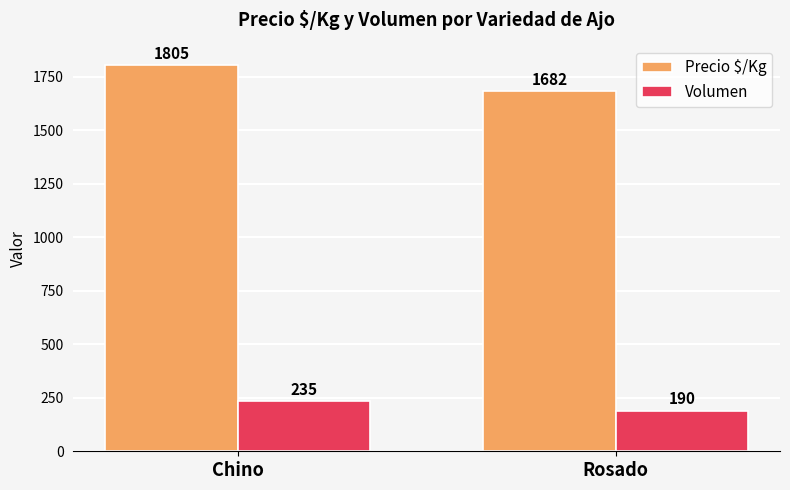

Between Chino and Rosado, which series saw the biggest shift?

Precio $/Kg